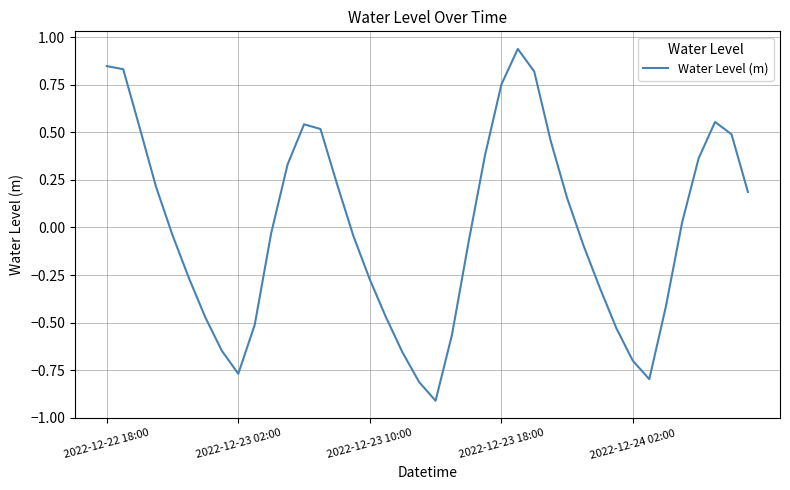

What is the difference between the maximum and minimum values?

1.8